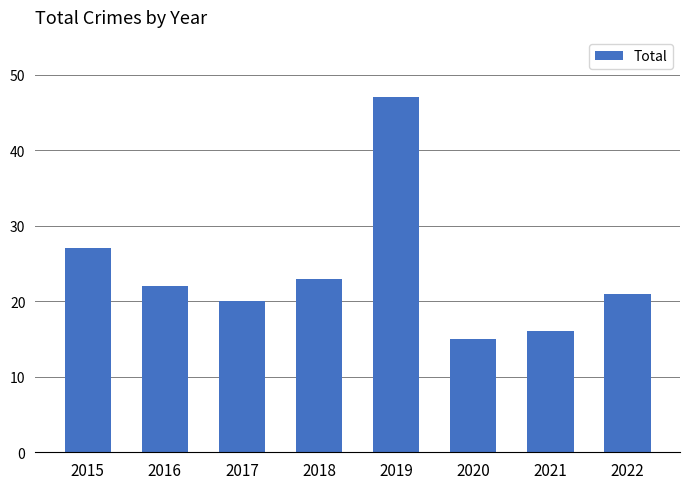

What is the maximum value shown in the chart?

47